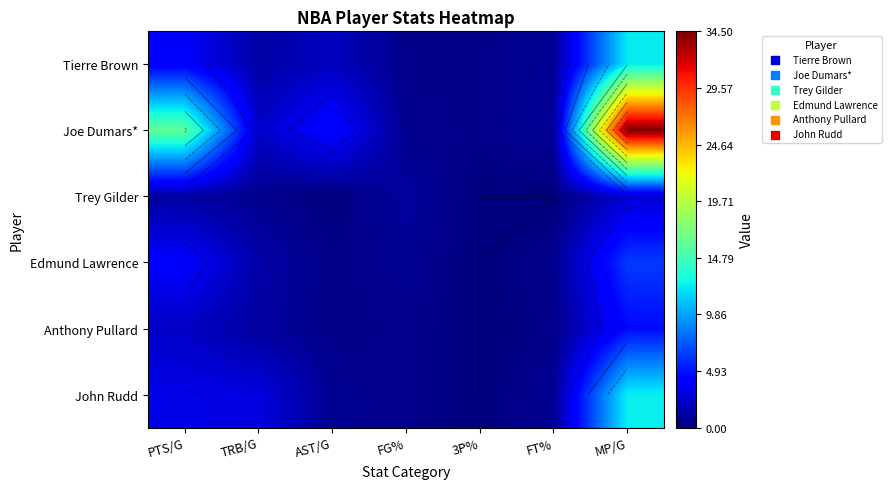

What is the difference between the maximum and second lowest values in the Joe Dumars* series?

34.0